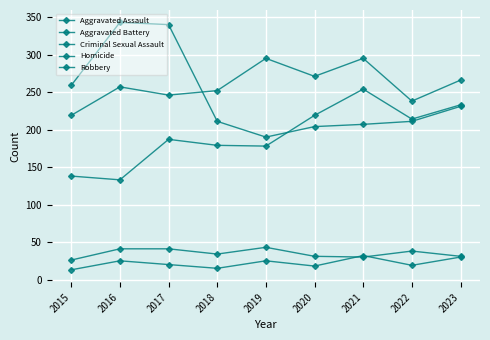

What is the total value across all series at 2022?

720